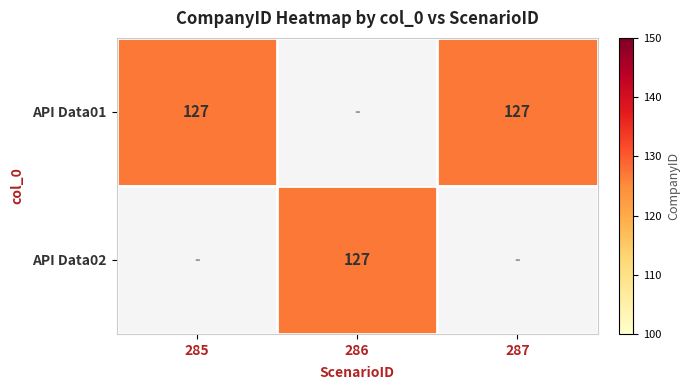

True or false: API Data01 has a value of 86 at 285.

False